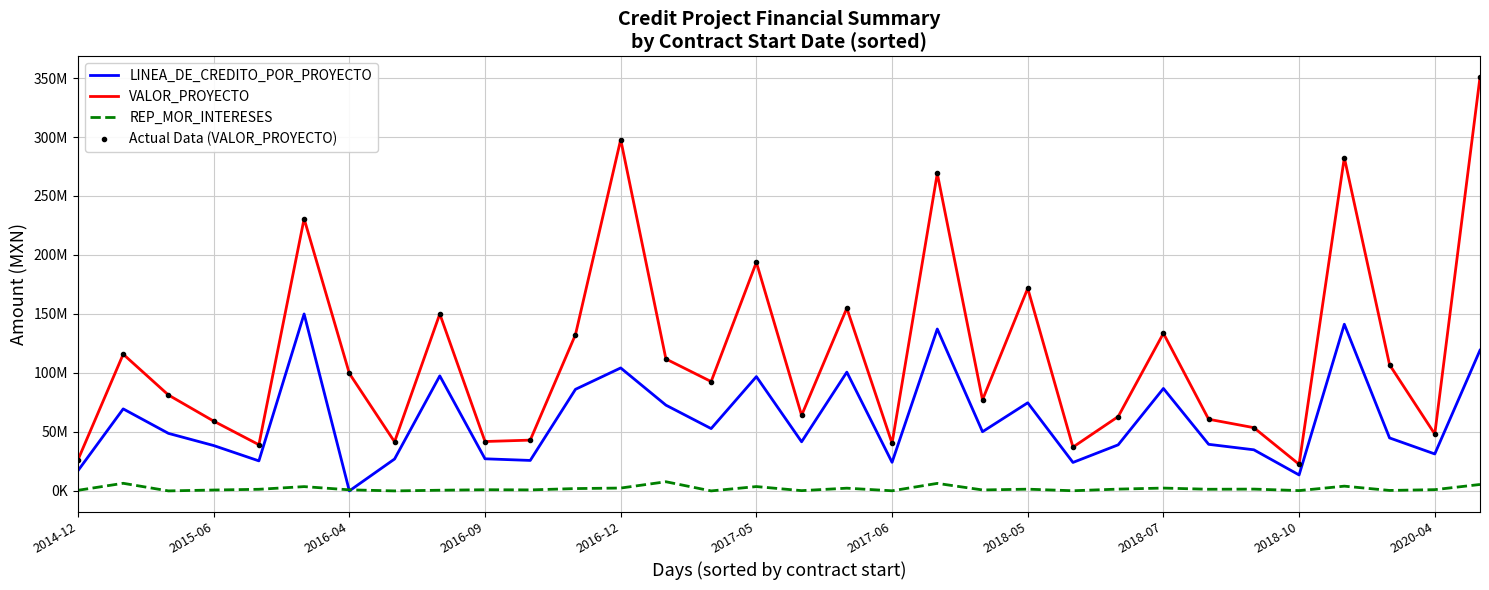

Reading left to right, transcribe all the data shown in this chart.

LINEA_DE_CREDITO_POR_PROYECTO: 17139200.0	69524400.0	48768447.6	38454000.0	25451400.0	149994130.0	0.2	27041300.0	97496641.8	27213550.0	25830000.0	86113950.0	104242950.0	72694700.0	52832809.8	96887783.6	41632500.0	100685000.0	24226200.0	137253956.6	50173500.0	74692792.1	24127350.0	39060000.0	86837400.0	39487500.0	34840000.0	13522628.4	141273000.0	44918160.0	31322850.0	119244800.0
VALOR_PROYECTO: 26368000.0	115874000.0	81280746.0	59160000.0	39156000.0	230760200.0	99600000.0	41602000.0	150041000.0	41867000.0	43050000.0	132483000.0	297837000.0	111838000.0	92689140.0	193775567.3	64050000.0	154900000.0	40377000.0	269125405.0	77190000.0	171707568.0	37119000.0	63000000.0	133596000.0	60750000.0	53600000.0	22537714.0	282546000.0	106948000.0	48189000.0	350720000.0
REP_MOR_INTERESES: 512541.6	6453403.9	0.0	750986.0	1365683.4	3634743.8	909790.2	0.0	568717.1	993227.3	854905.5	1980254.2	2419566.2	7763348.9	0.0	3672690.3	224508.9	2304195.1	100640.1	6378474.3	808164.8	1466651.4	131413.9	1524652.5	2395362.6	1393289.3	1533422.9	264050.0	4025362.0	393436.7	1052008.0	5449354.8
Actual Data (VALOR_PROYECTO): 26368000.0	115874000.0	81280746.0	59160000.0	39156000.0	230760200.0	99600000.0	41602000.0	150041000.0	41867000.0	43050000.0	132483000.0	297837000.0	111838000.0	92689140.0	193775567.3	64050000.0	154900000.0	40377000.0	269125405.0	77190000.0	171707568.0	37119000.0	63000000.0	133596000.0	60750000.0	53600000.0	22537714.0	282546000.0	106948000.0	48189000.0	350720000.0